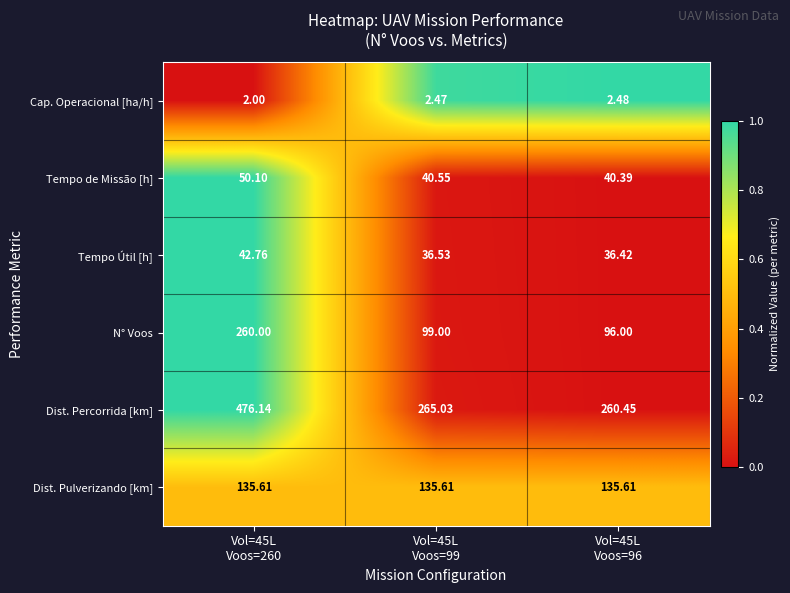

Which series has the widest spread of values?

Dist. Percorrida [km]